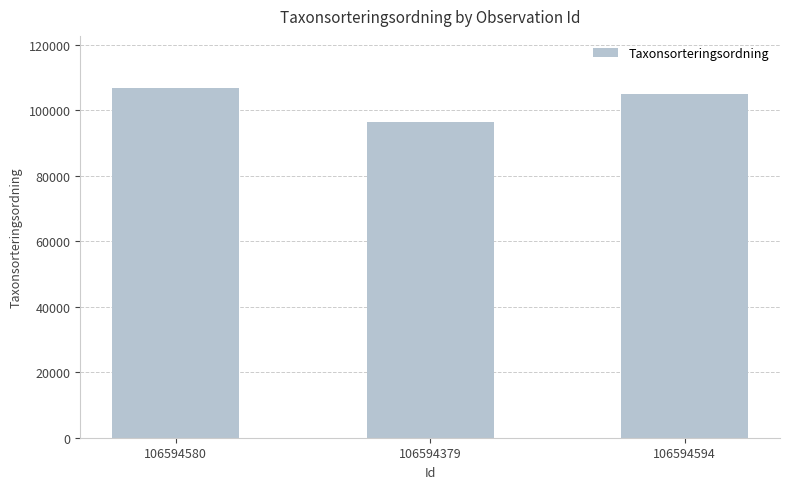

True or false: the data shows 50124 at 106594379.

False